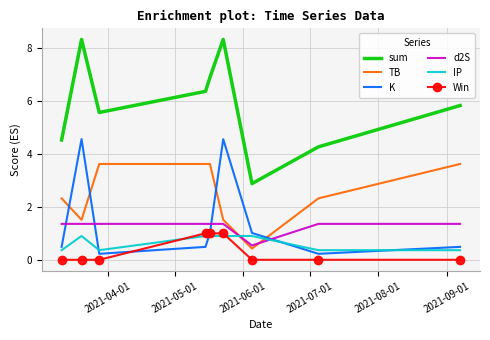

What is the lowest value of the TB series?

0.4